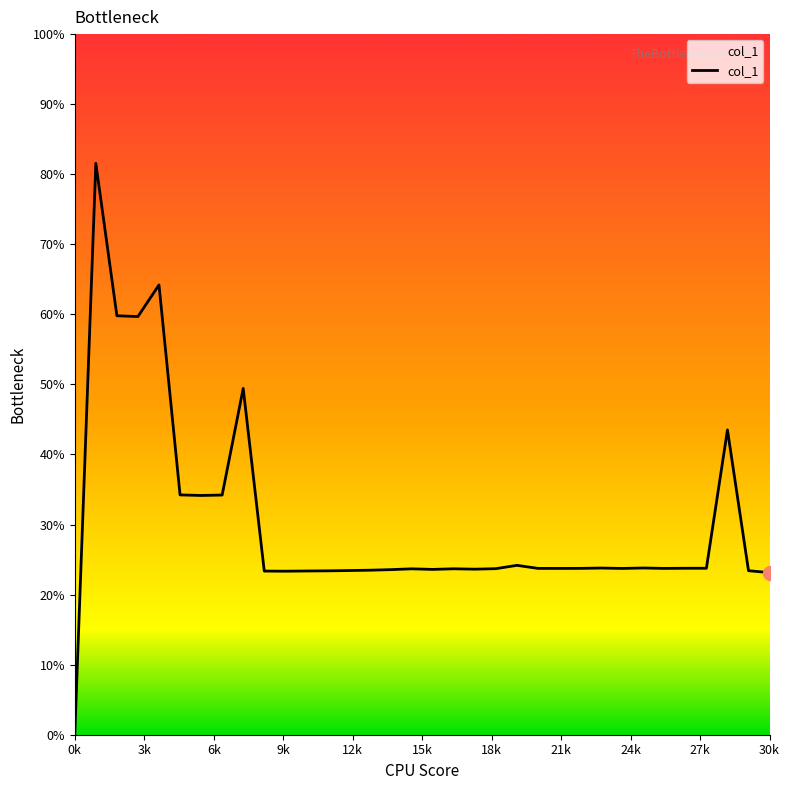

Does the chart have visible grid lines?

No